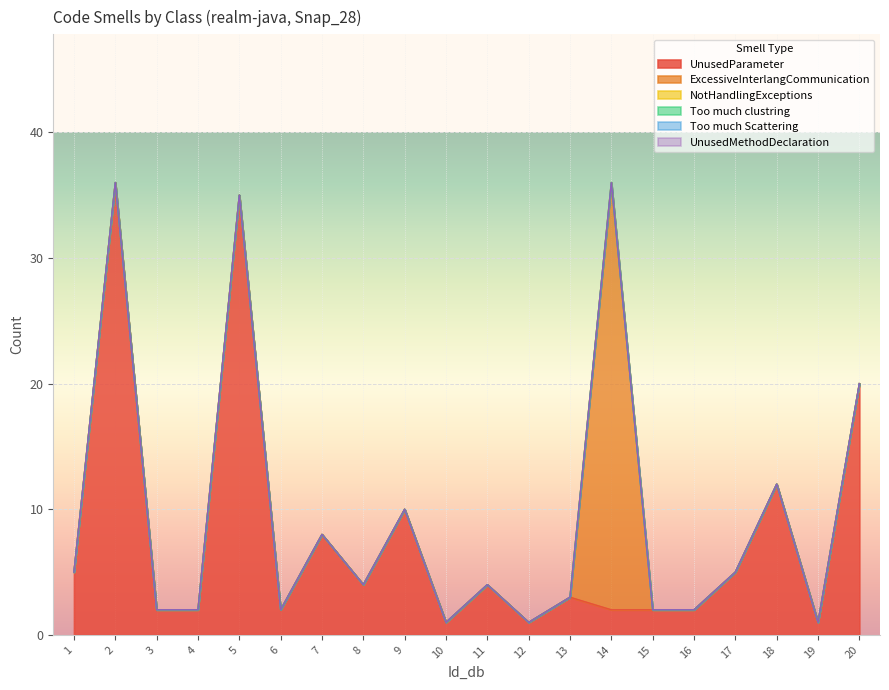

Rank the series by their maximum value, from lowest to highest.

NotHandlingExceptions, Too much clustring, Too much Scattering, UnusedMethodDeclaration, ExcessiveInterlangCommunication, UnusedParameter